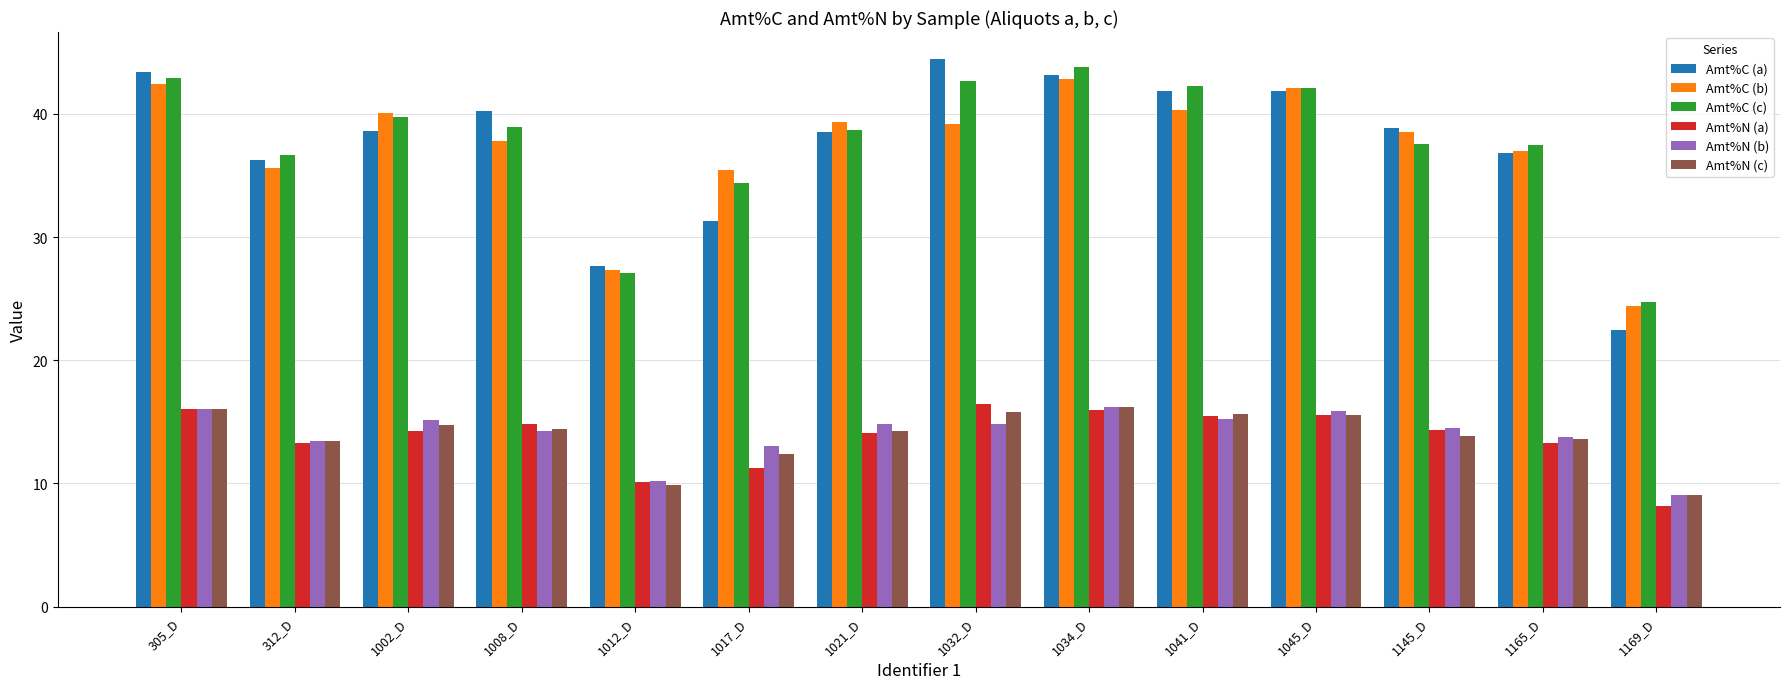

What are all the series names shown in the legend?

Amt%C (a), Amt%C (b), Amt%C (c), Amt%N (a), Amt%N (b), Amt%N (c)